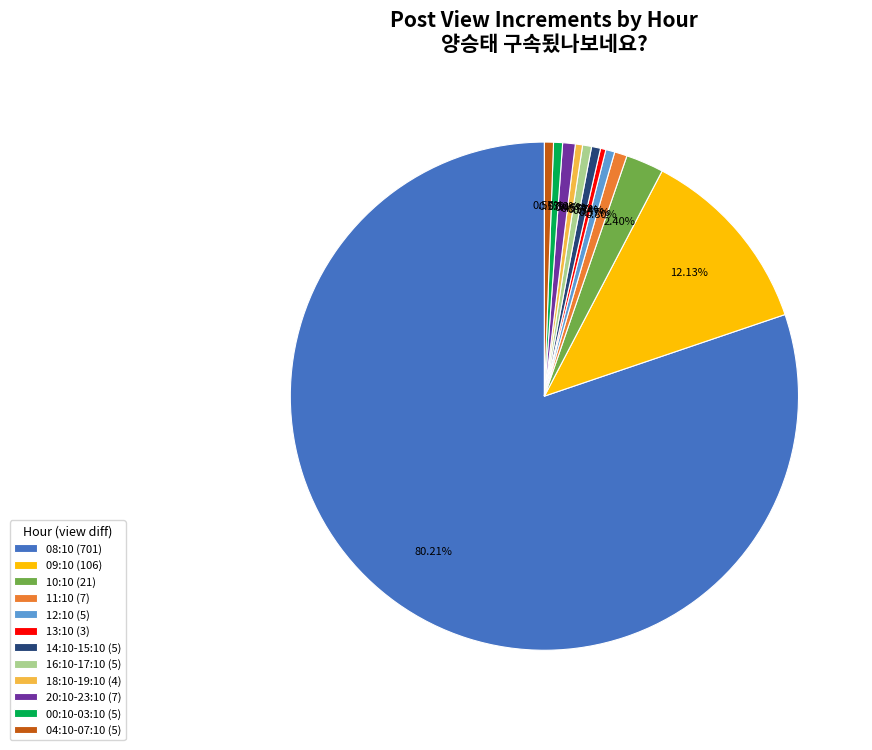

Does 08:10 (701) represent more than half of the total?

Yes